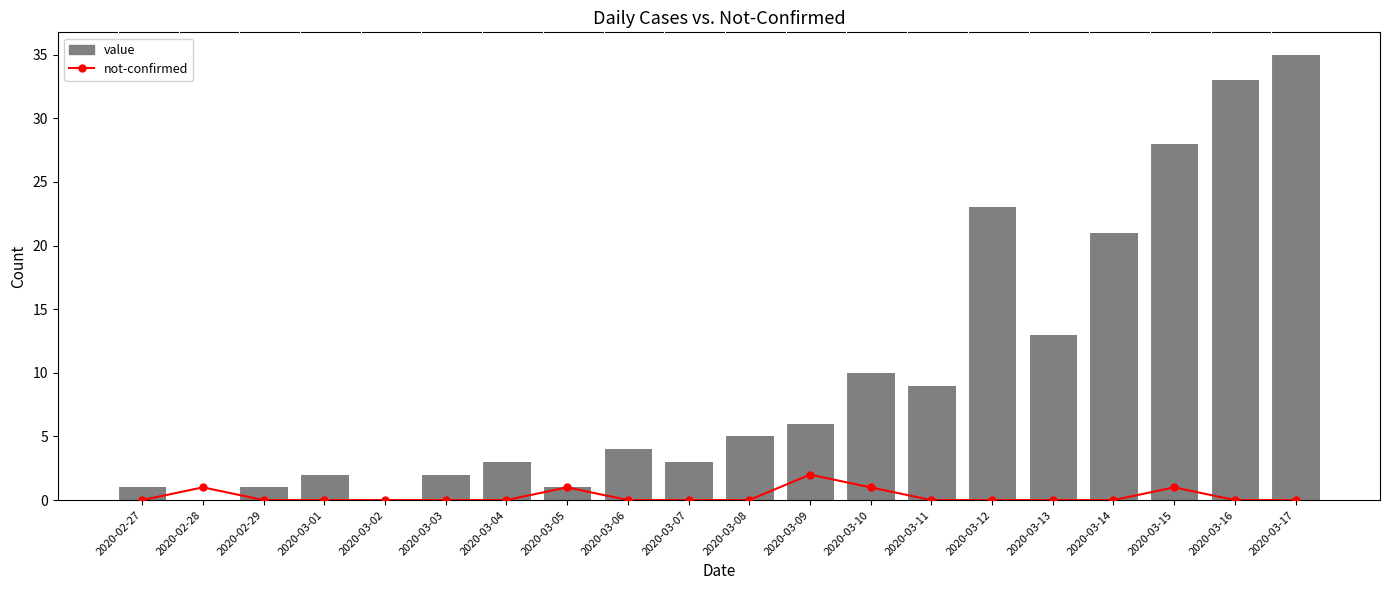

At which category is the sum across all series the highest?

2020-03-17